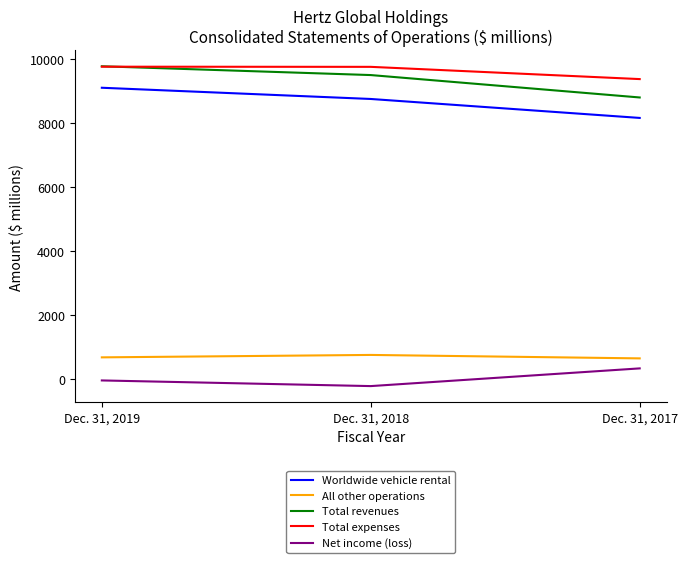

Is it true that Worldwide vehicle rental equals 8163 at Dec. 31, 2017?

True